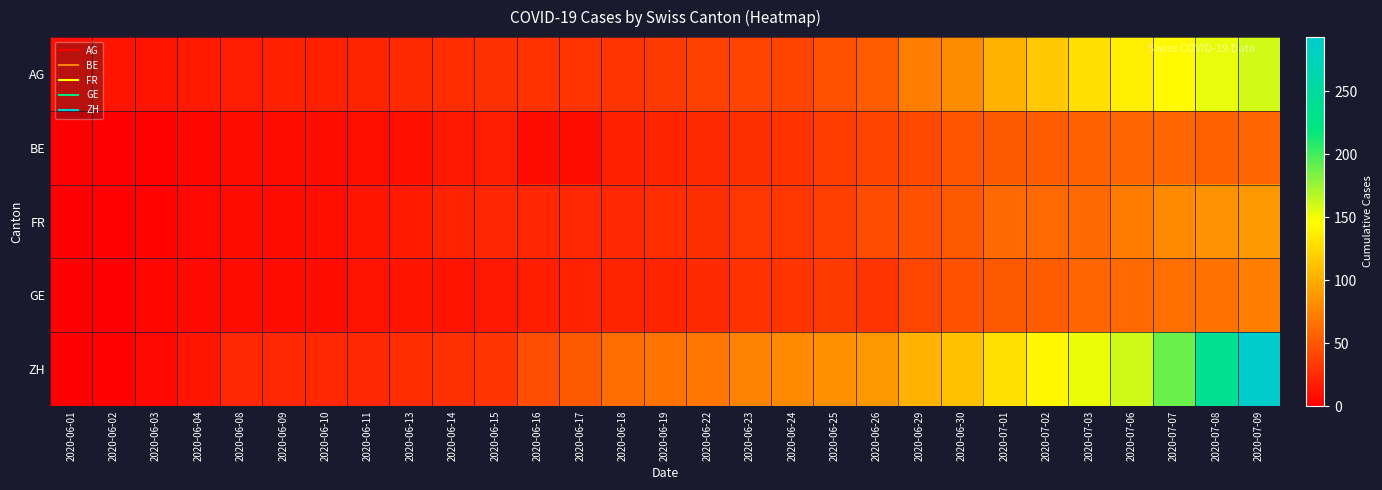

Which has a higher value, 2020-06-16 or 2020-06-13?

2020-06-16